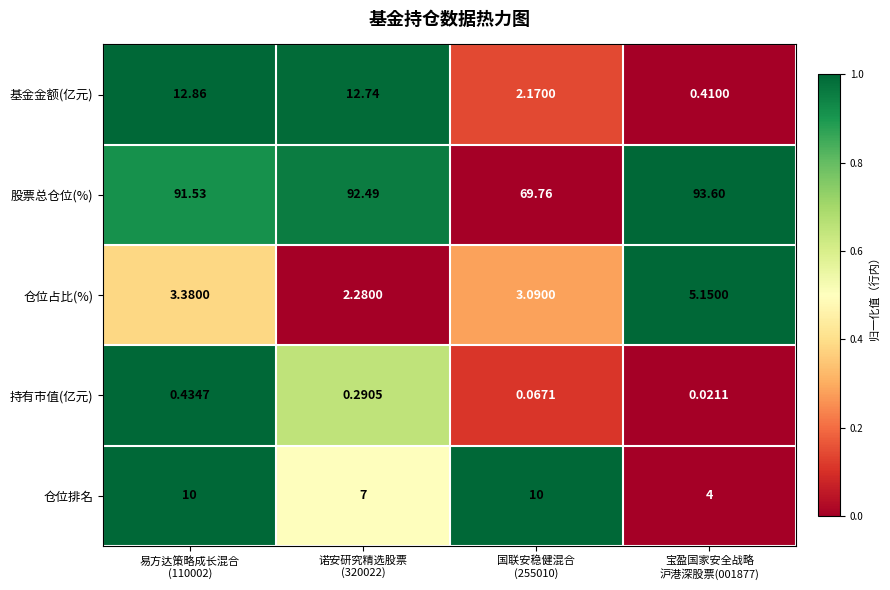

Which series has the widest spread of values?

股票总仓位(%)